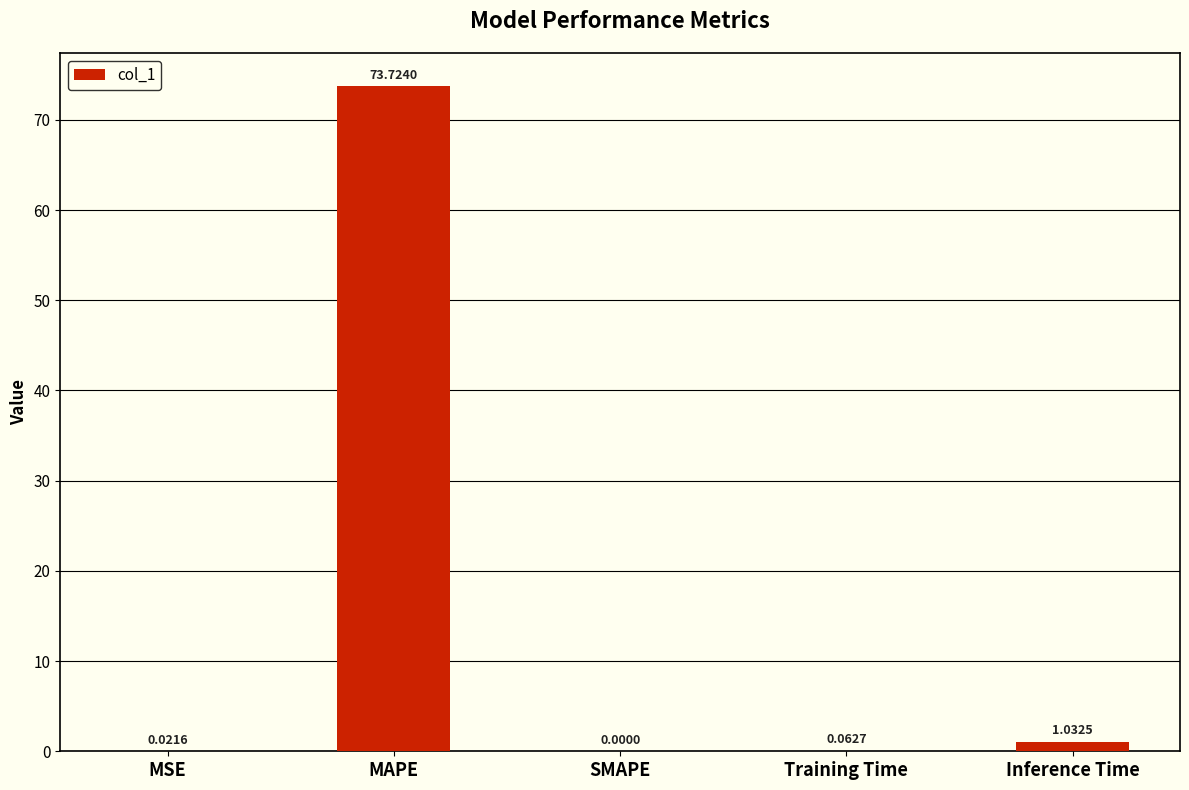

Where is the data nearest to the value 36?

Inference Time